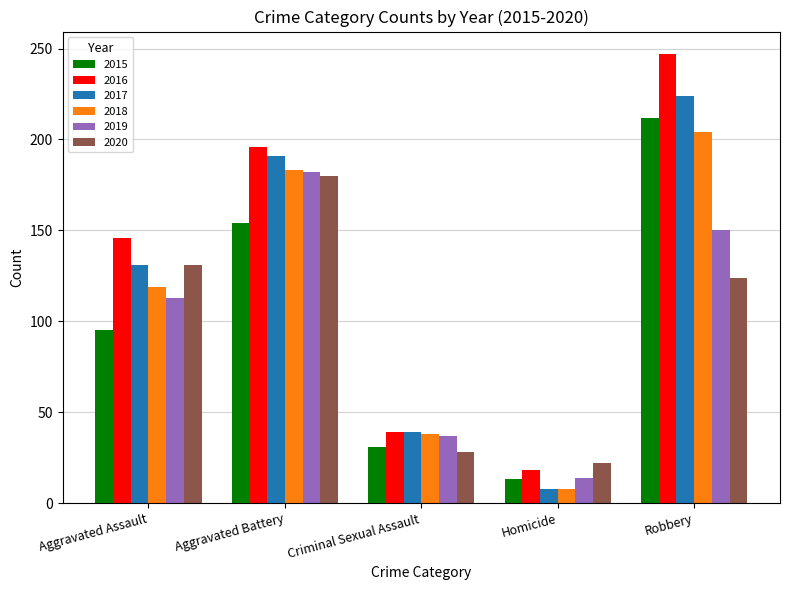

Read the 2015 value at Aggravated Battery, to the nearest 10.

150